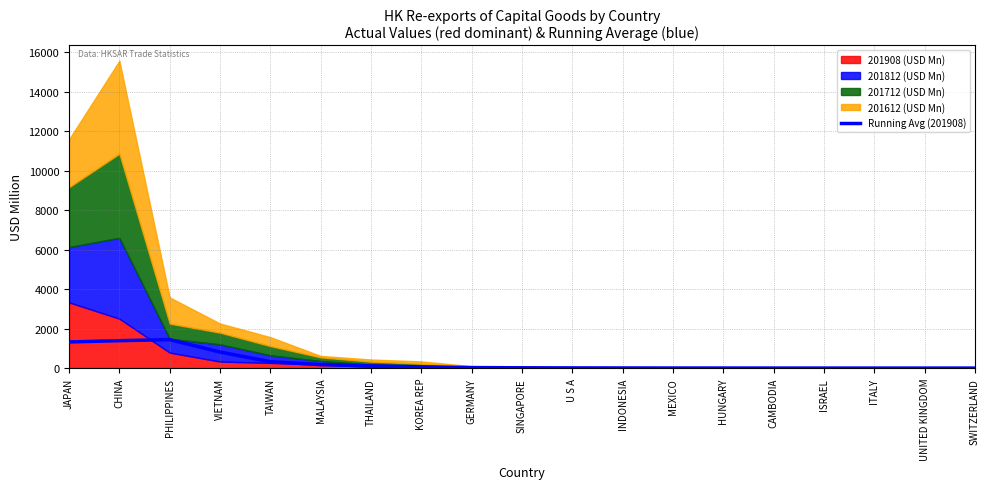

Between ITALY and CHINA, which is larger?

CHINA